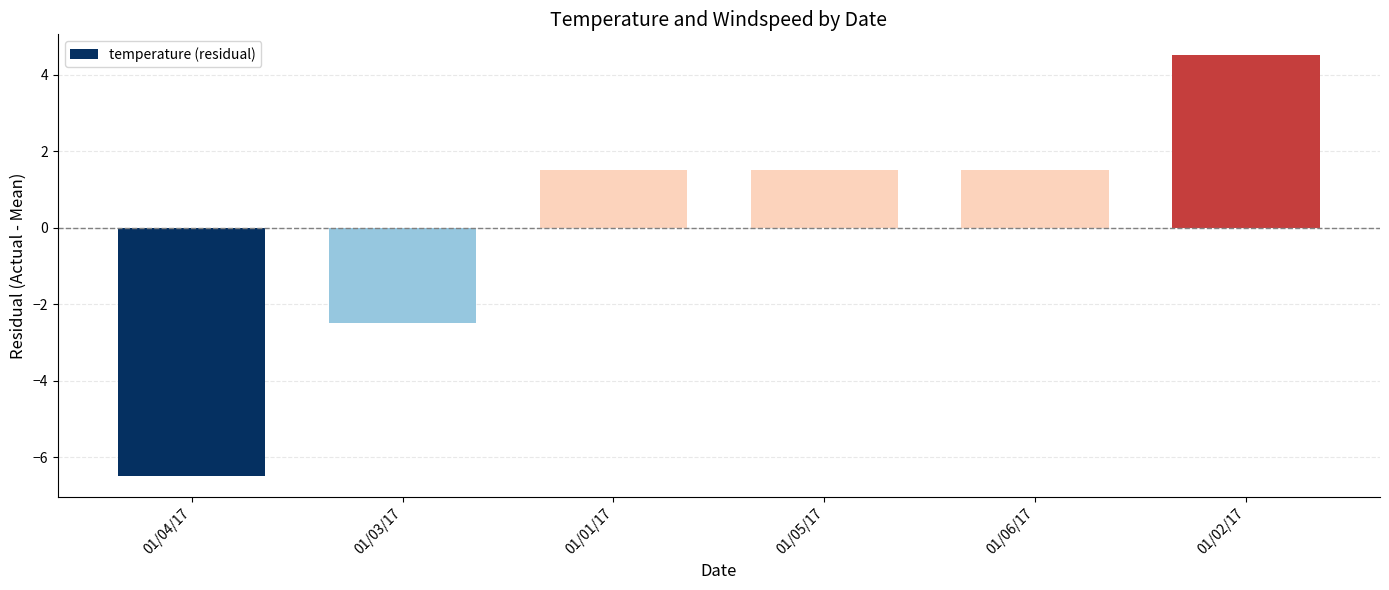

At which label is the value closest to -1?

01/03/17